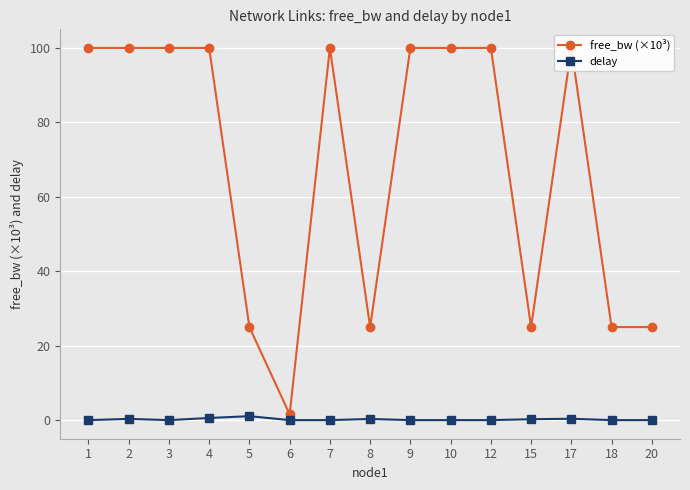

Which series has the largest total across all categories?

free_bw (×10³)